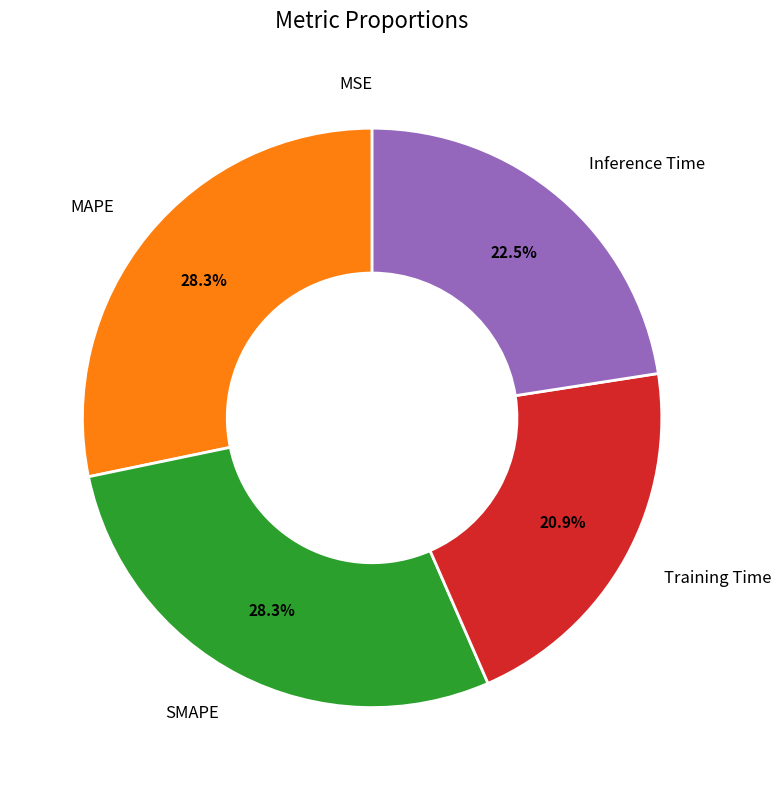

What portion of the pie excludes Training Time?

79.1%